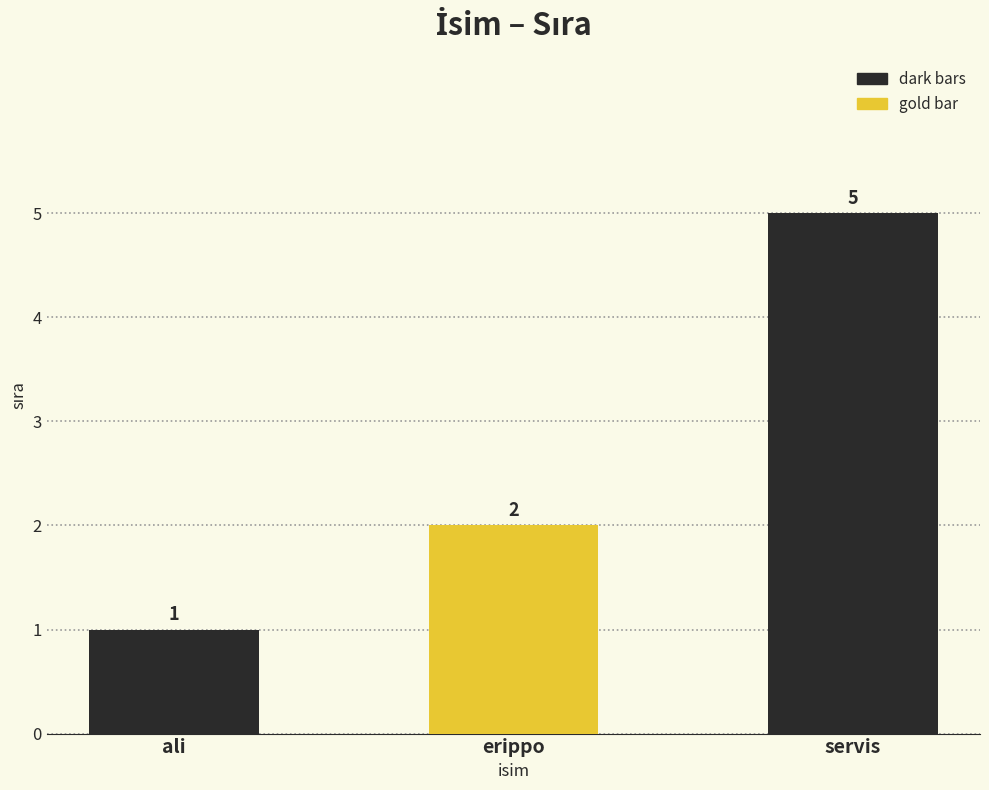

Which category has the highest value across all series?

servis